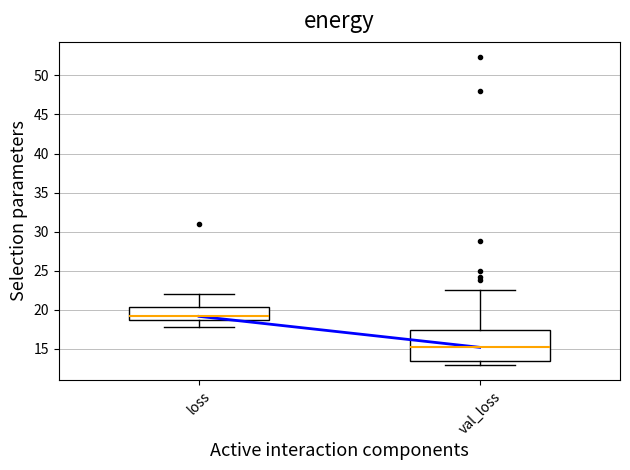

Where is the lower edge of the box for val_loss on the y-axis? The values are not printed on the chart, so give them approximately, as read against the axis.

13.5